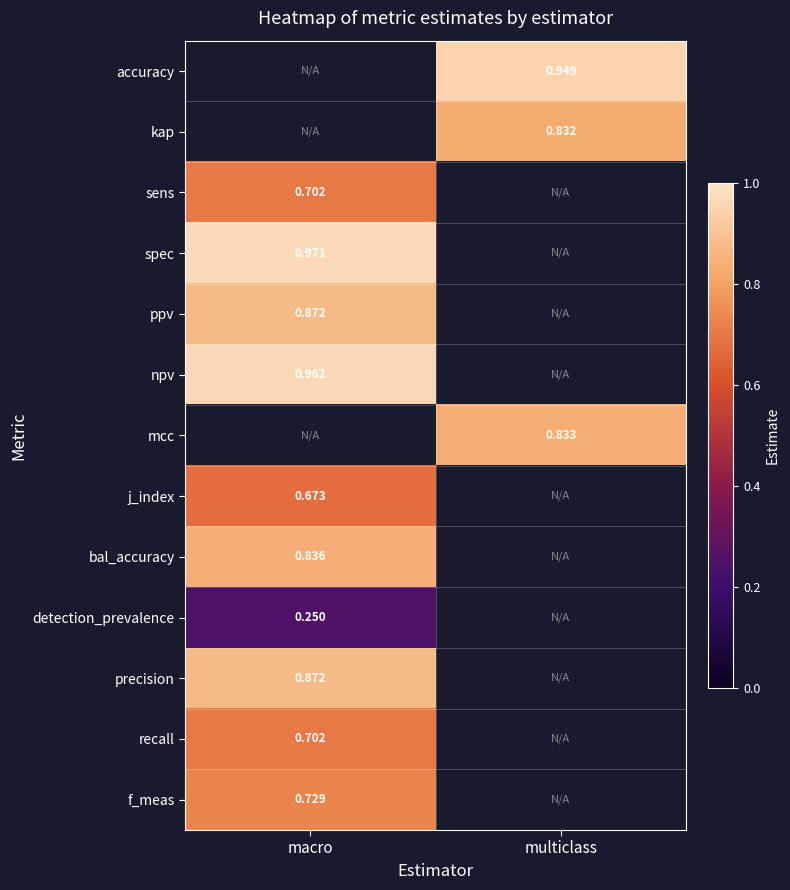

Is the value of f_meas at macro greater than the value of precision at macro?

No